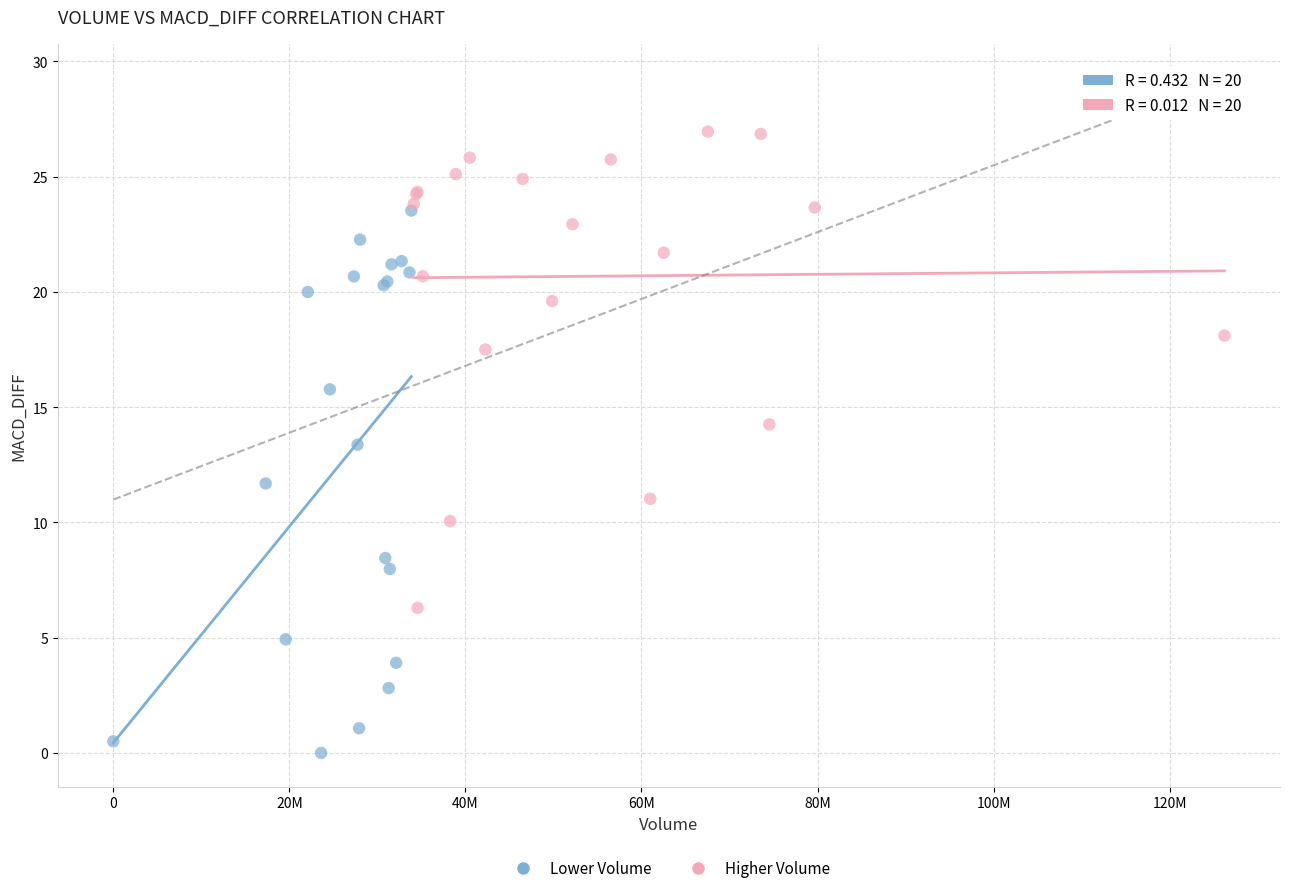

Which series has the widest spread of Y values?

Lower Volume